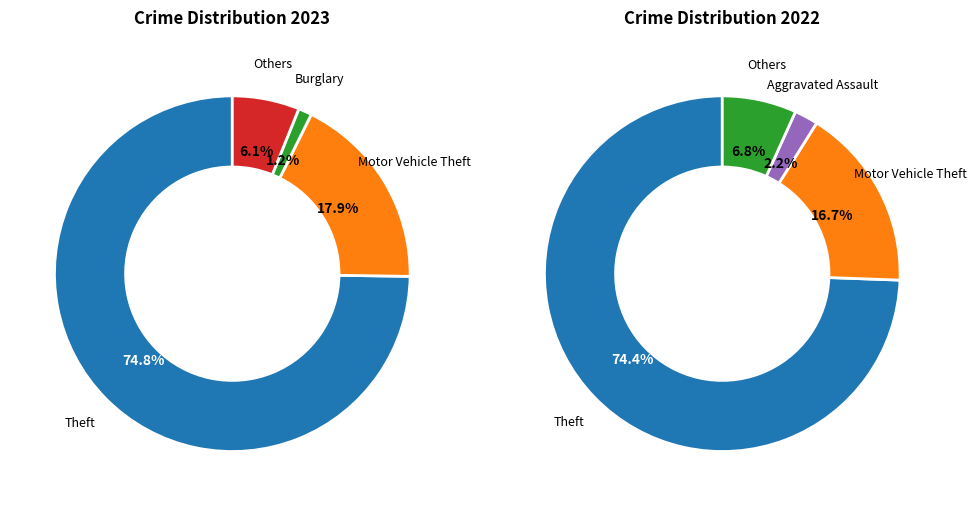

Is there any slice that represents more than half of the pie?

Yes